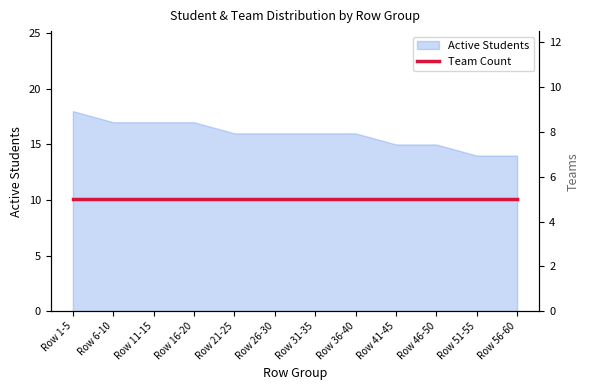

Does the chart have visible grid lines?

No